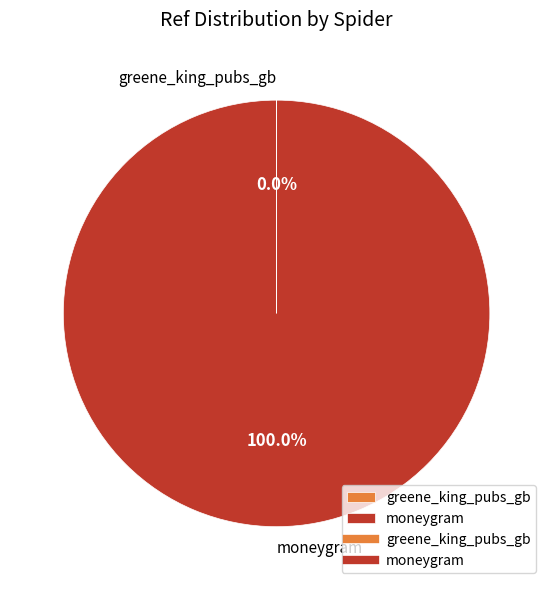

Which category has the biggest portion of the pie?

moneygram